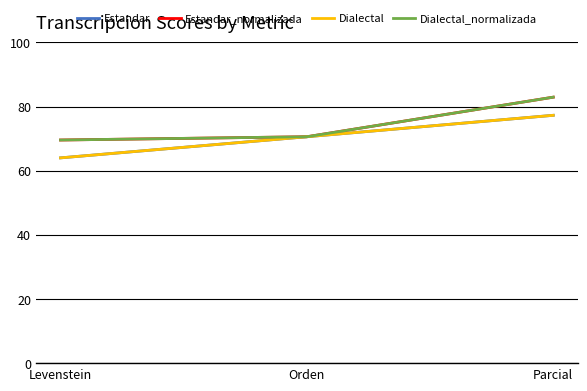

At which label does Dialectal_normalizada first exceed 70?

Orden